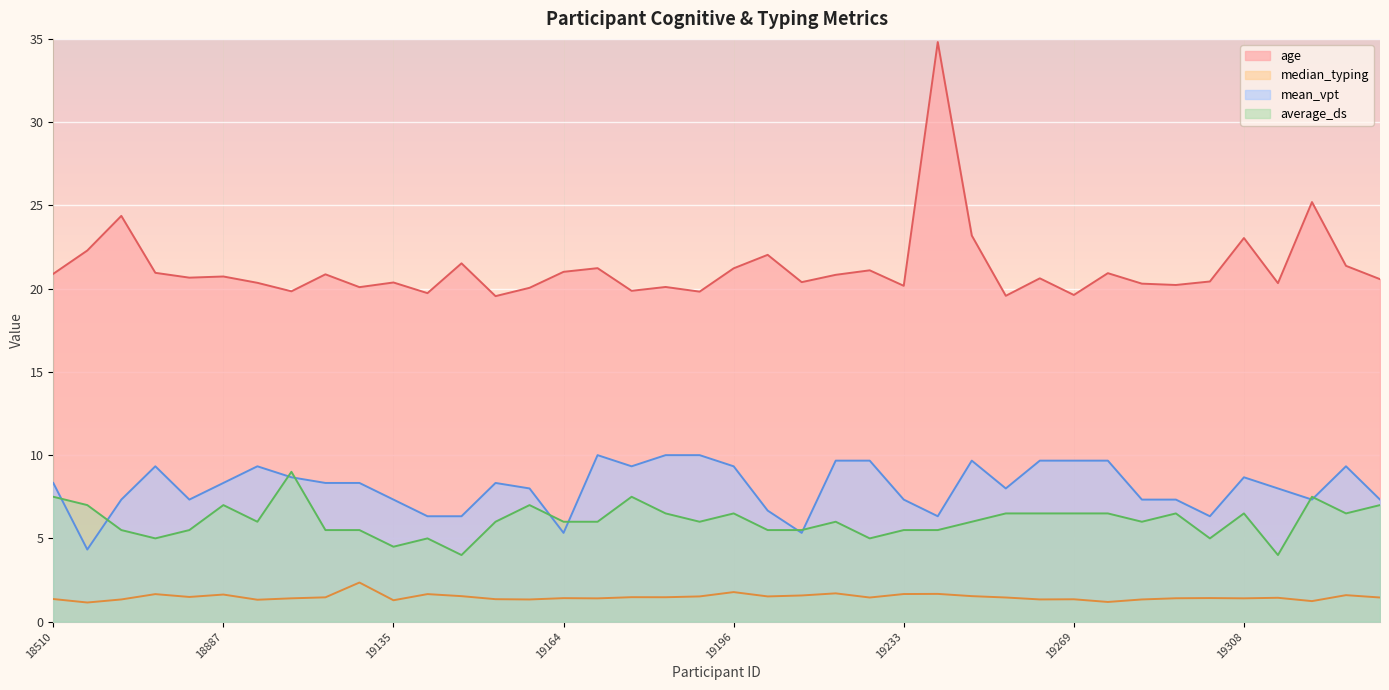

What is the spread (max minus min) of values at 19196?

19.4